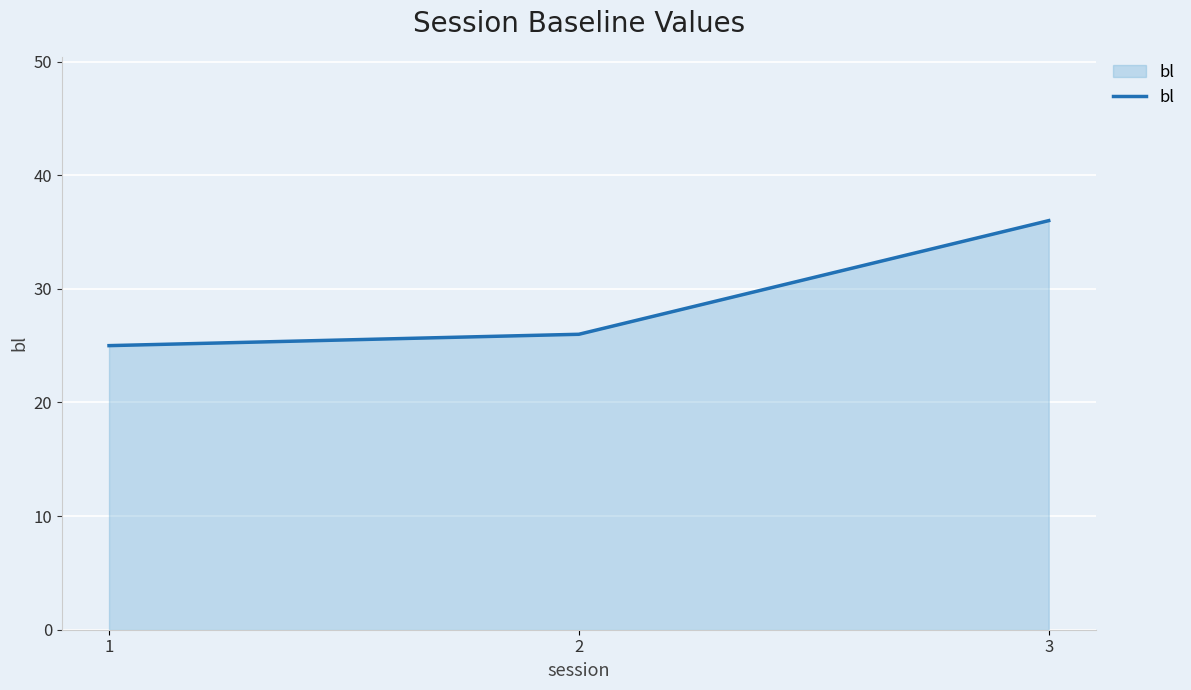

At which category does the chart reach its minimum across all series?

1